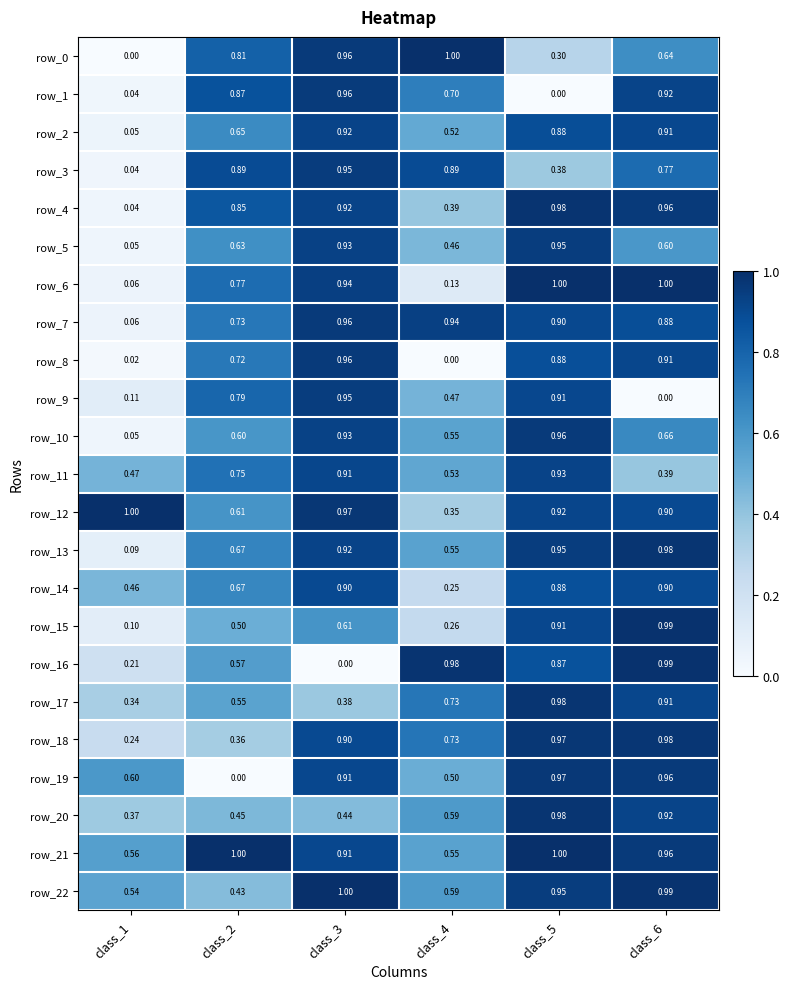

At which category is the sum across all series the highest?

class_5